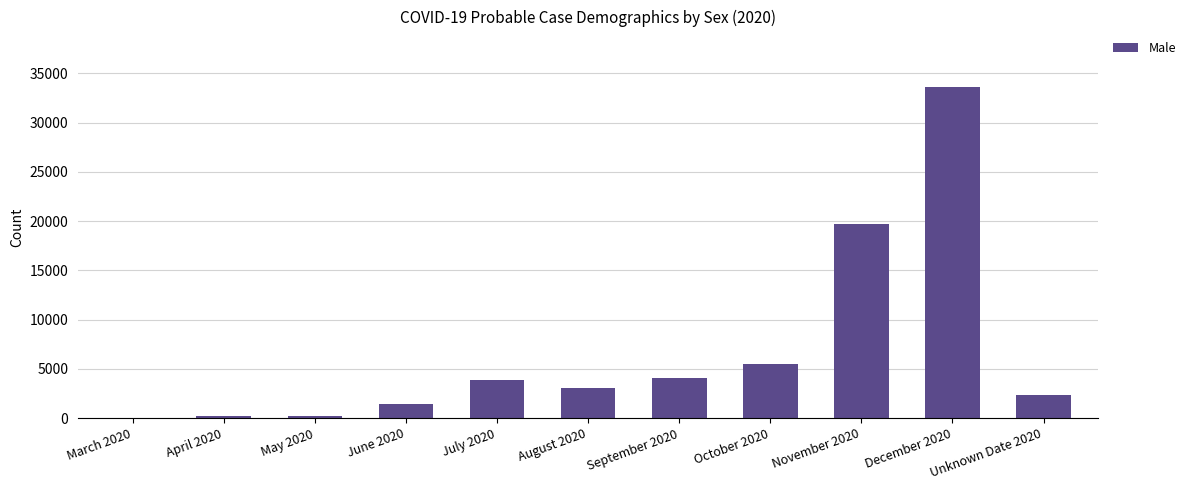

At which label is the value closest to 16835?

November 2020